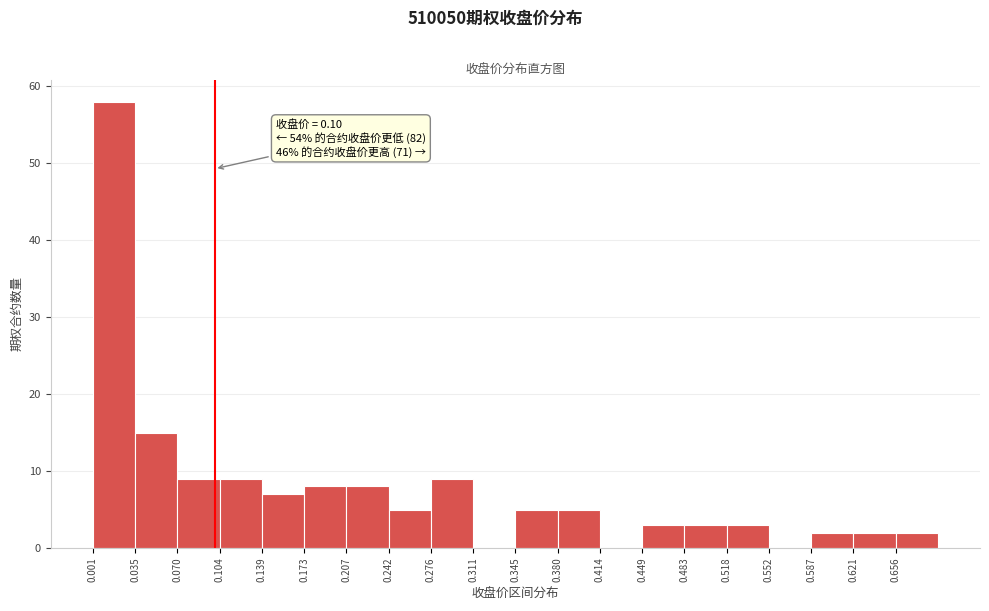

Which range on the x-axis has the tallest bar?

0.000 to 0.035